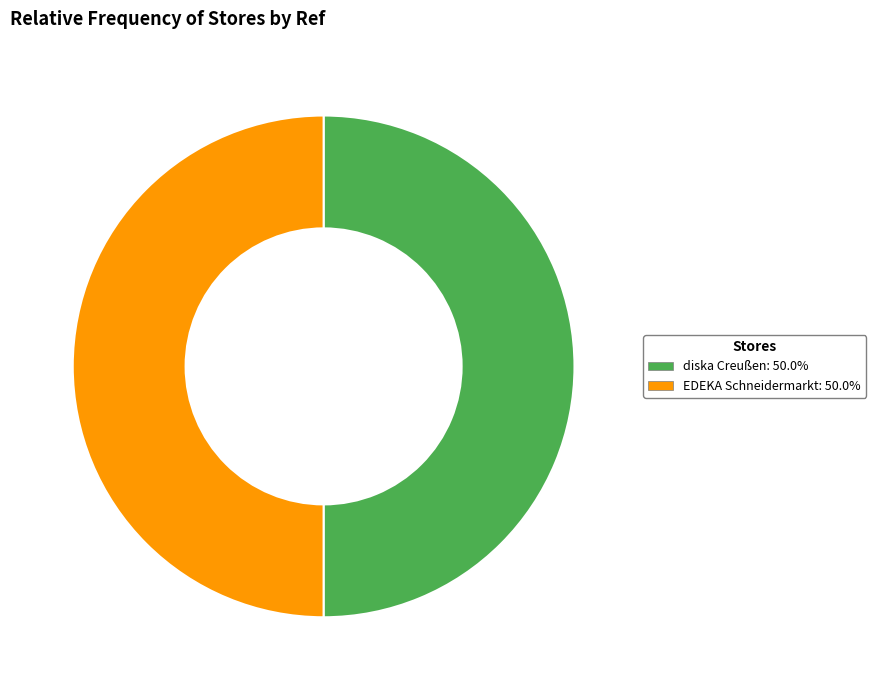

Combined, do diska Creußen and EDEKA Schneidermarkt account for over 50%?

Yes